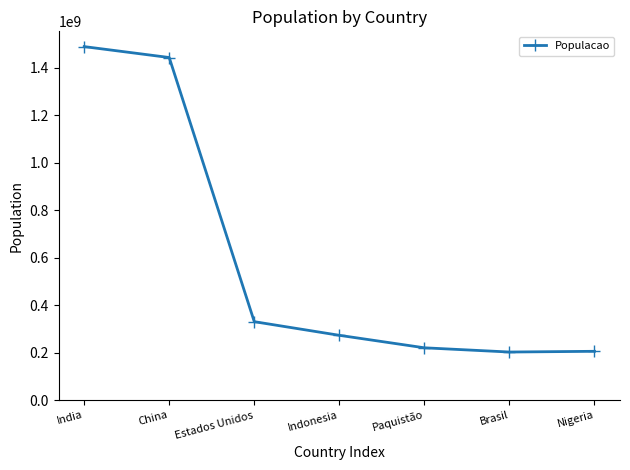

What is the value of the 5th point from the left?

220892331